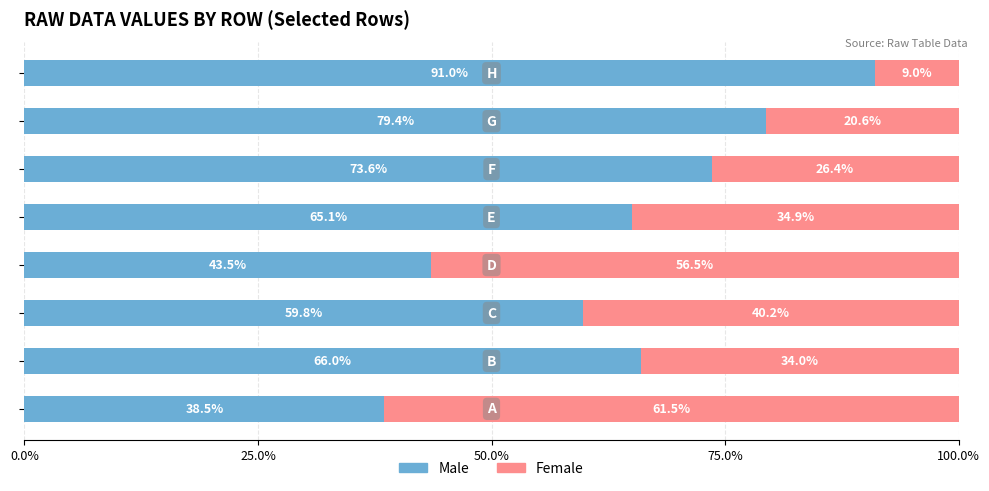

What is the difference between the maximum and minimum values in the Male series?

52.5